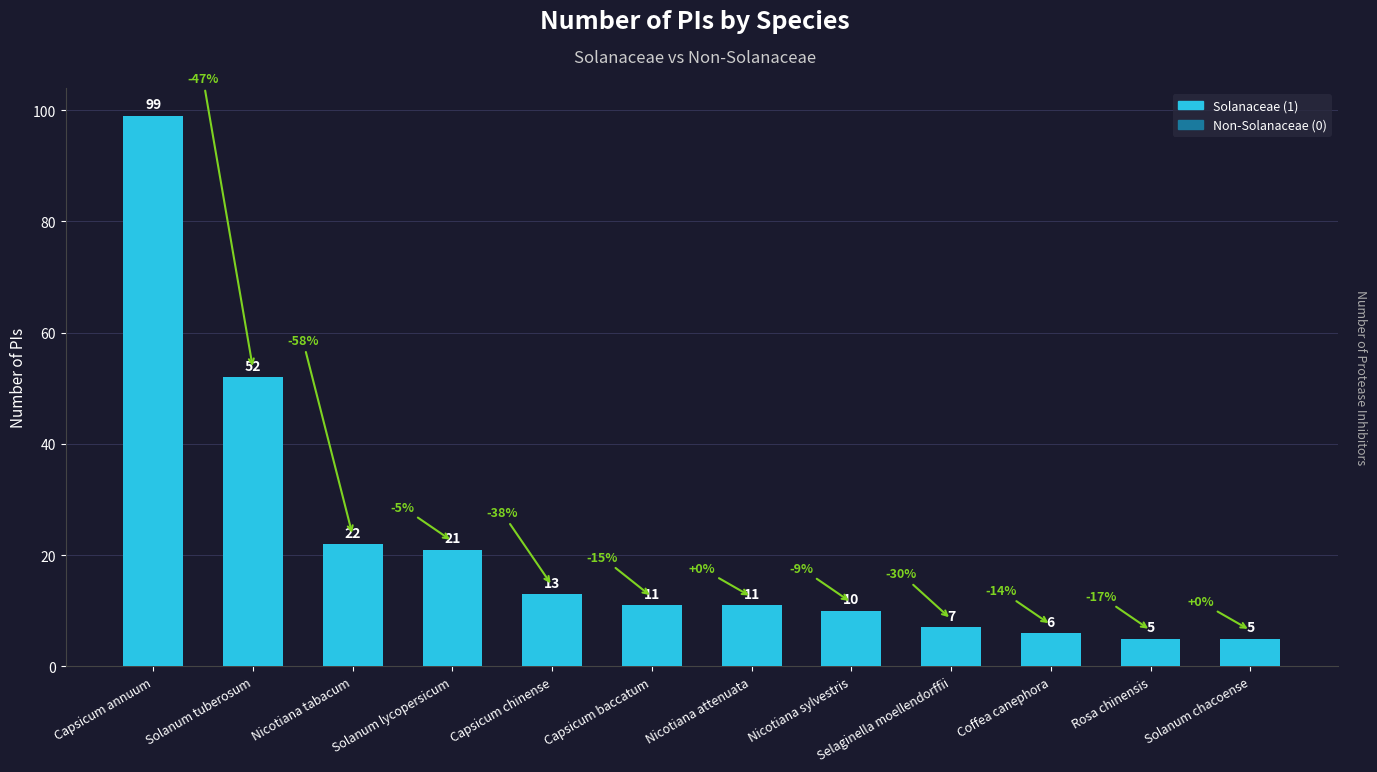

How many values are below 11?

5